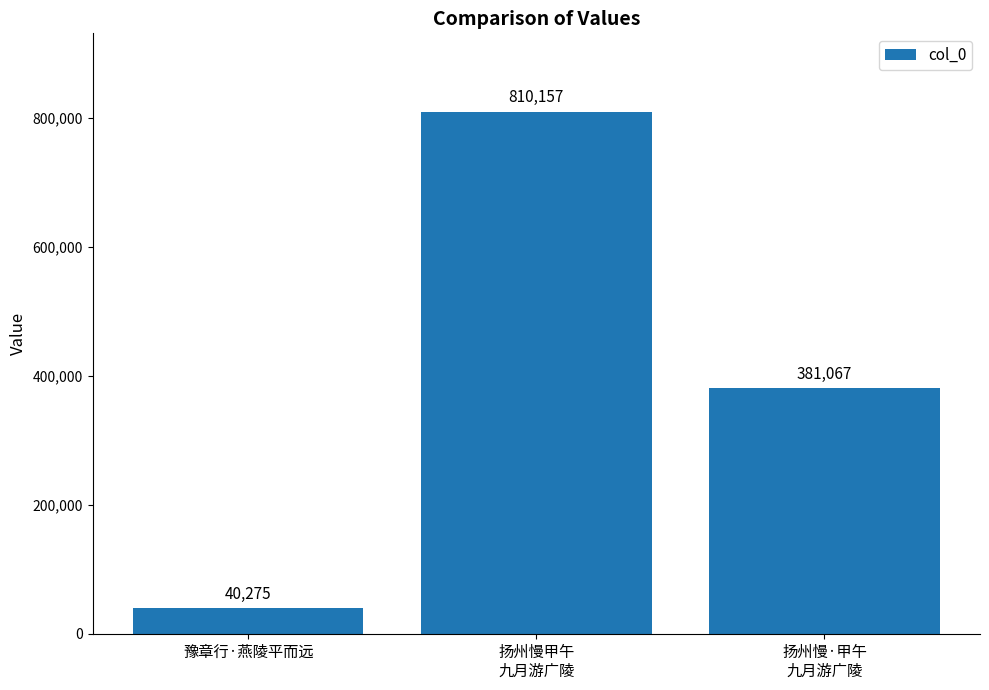

How many data points are less than 381067?

1